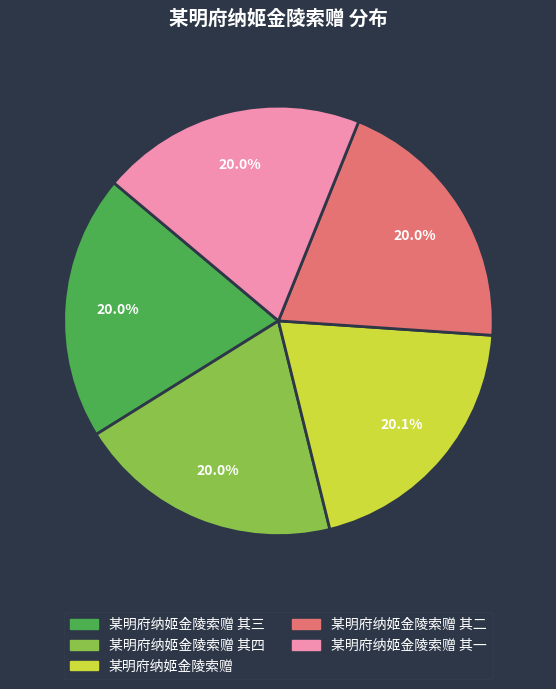

What percentage is NOT represented by 某明府纳姬金陵索赠 其一?

80.0%